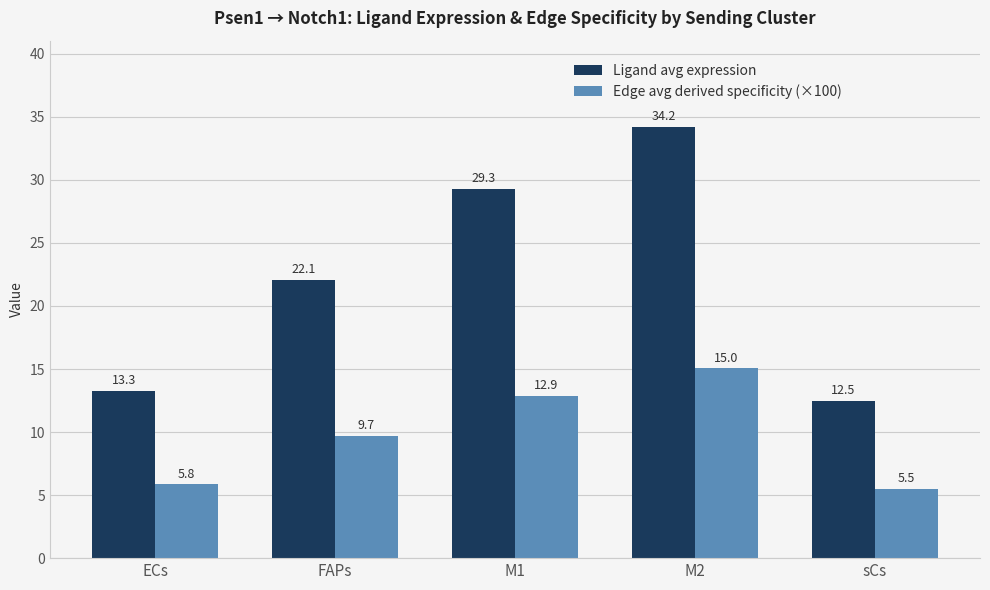

What is the sum of all Ligand avg expression values?

111.3